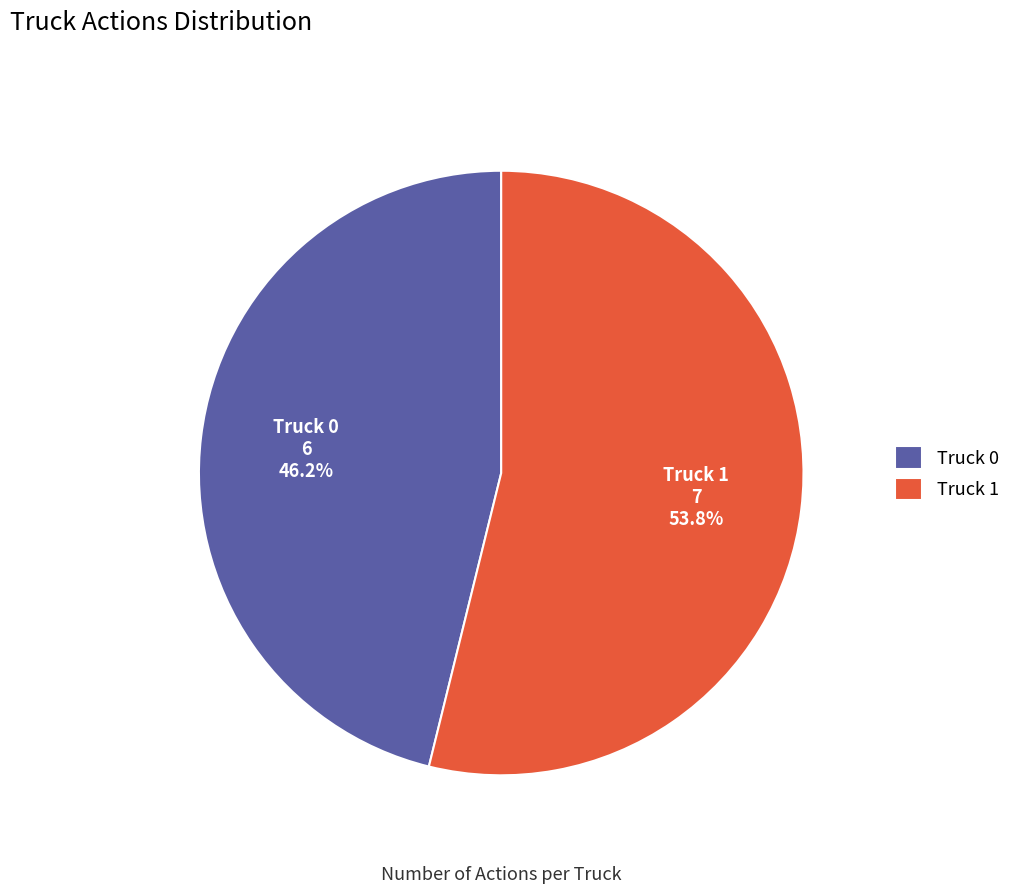

Which slice is the largest?

Truck 1